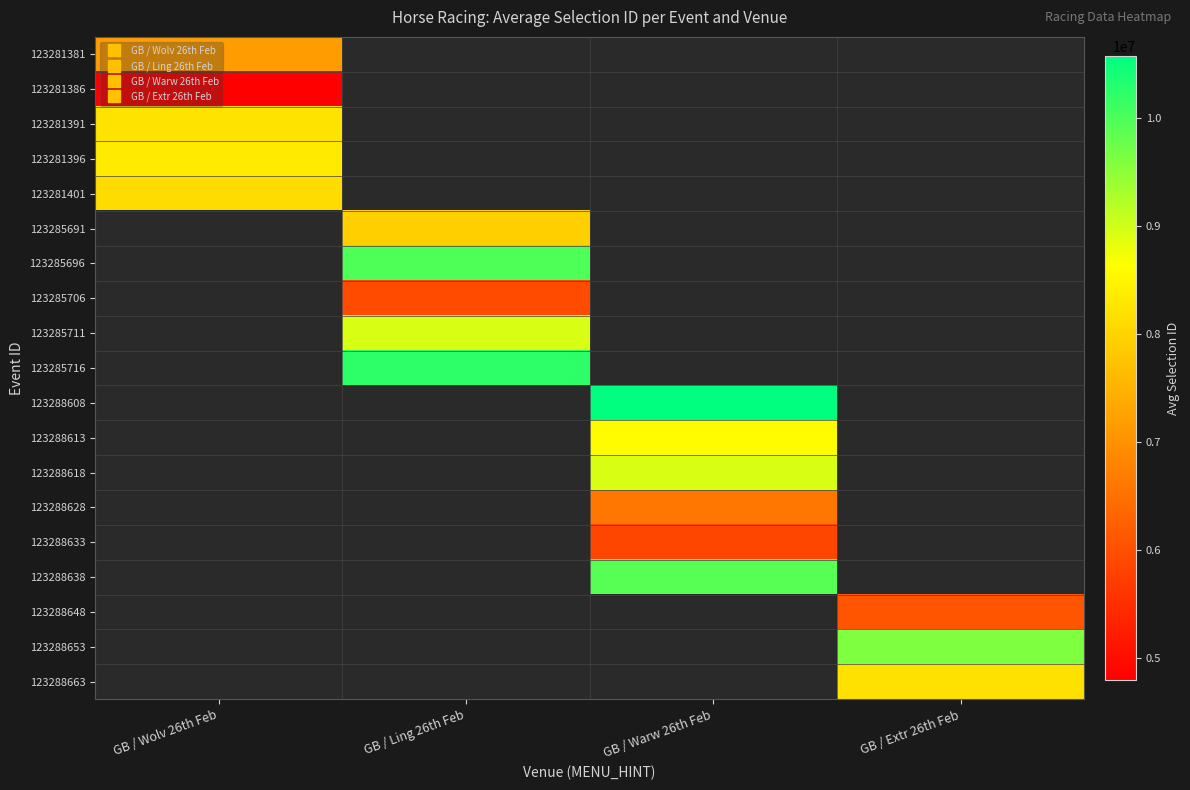

True or false: 123288663 has a value of 1742242.7 at GB / Extr 26th Feb.

False